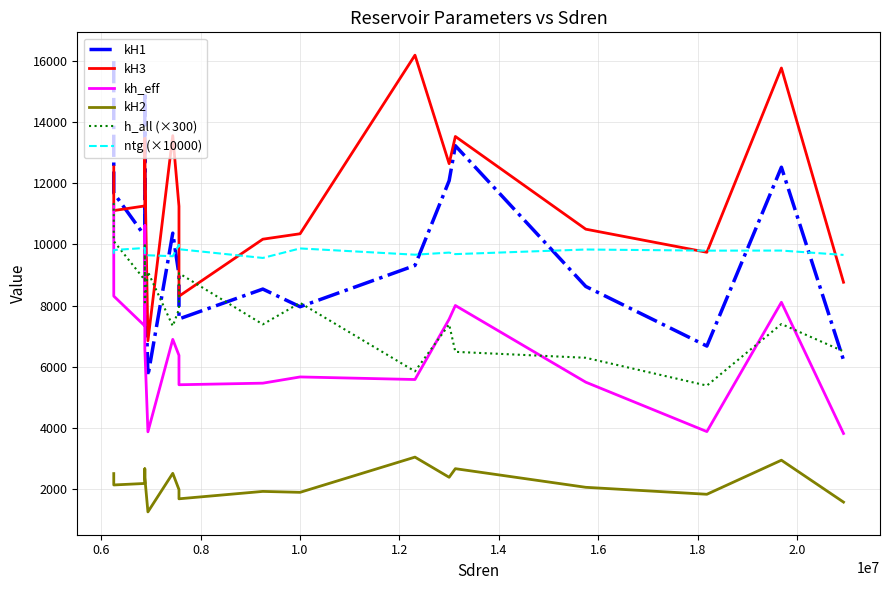

How many interior local peaks does the kH2 series have?

6